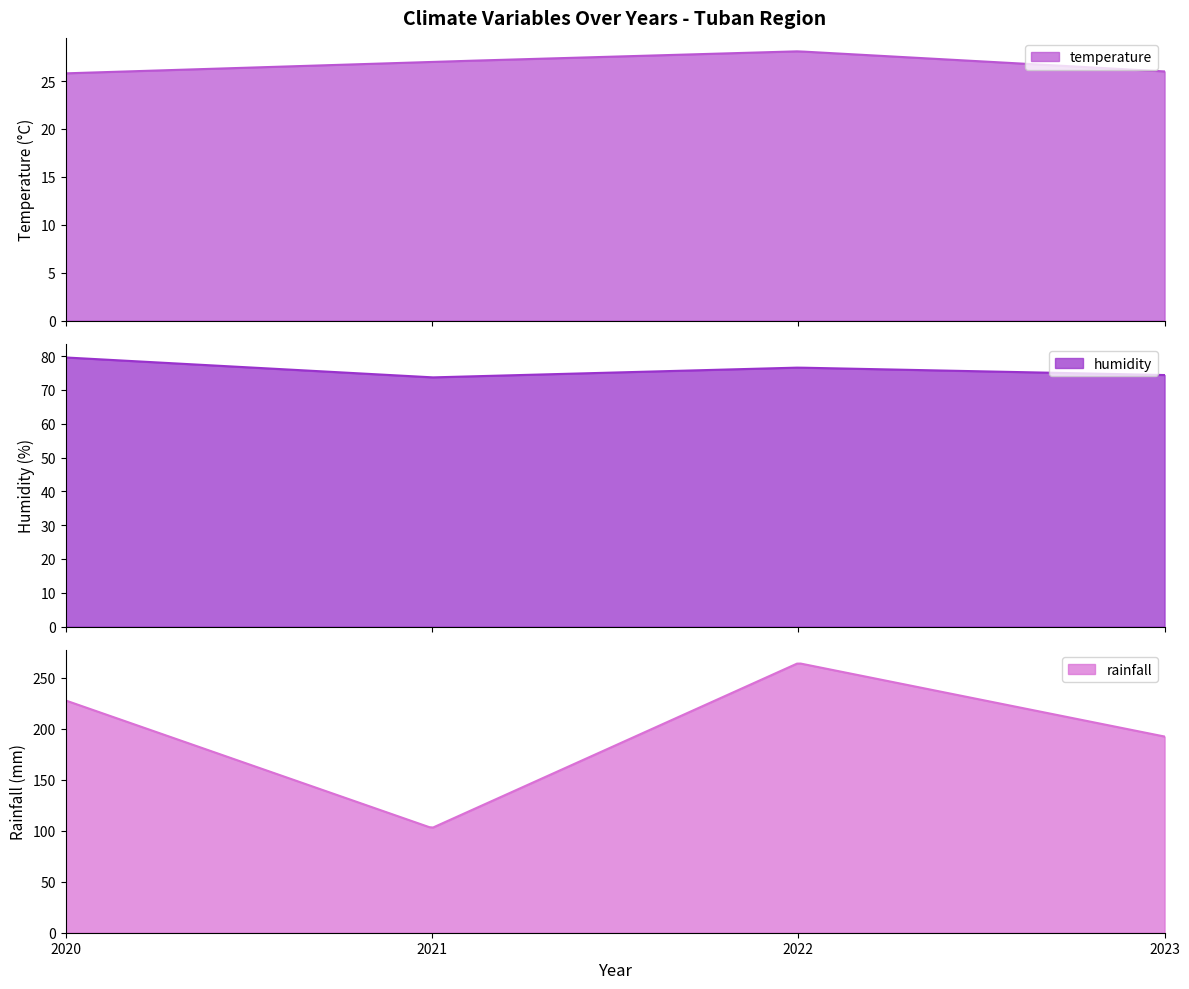

Count the number of data series in this chart.

3